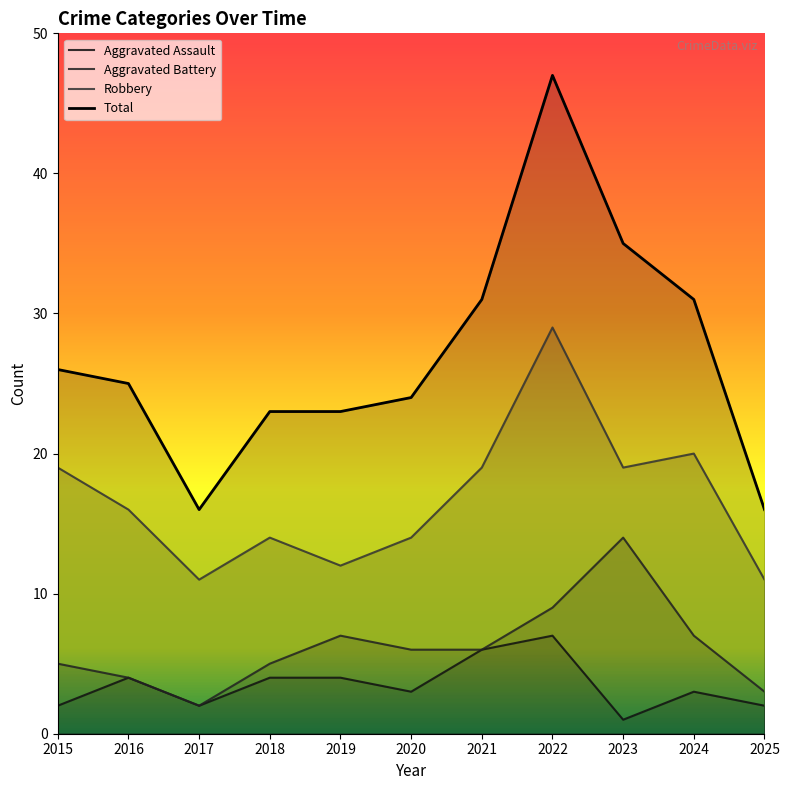

How many lines are shown in the chart?

4